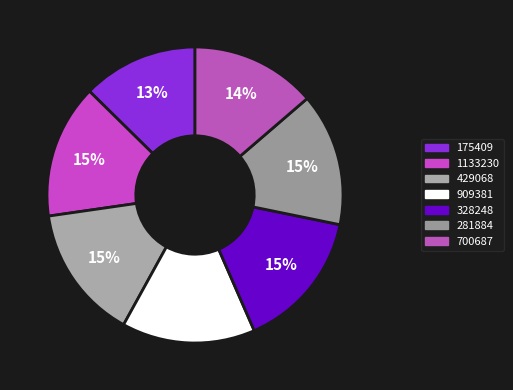

How many slices are in this pie chart?

7